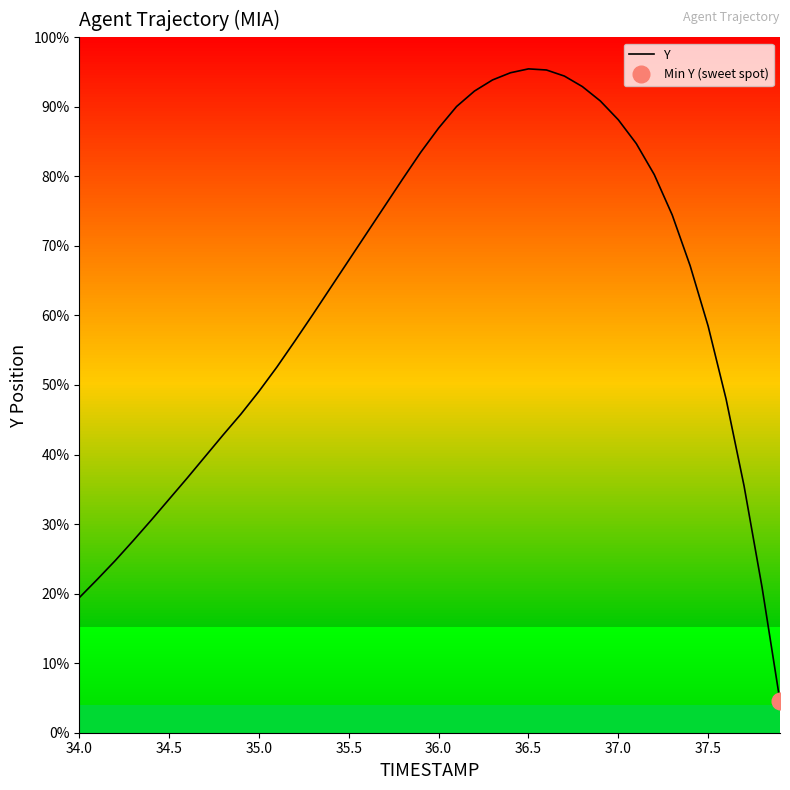

Is it true that the value at 11 is 156.2?

False